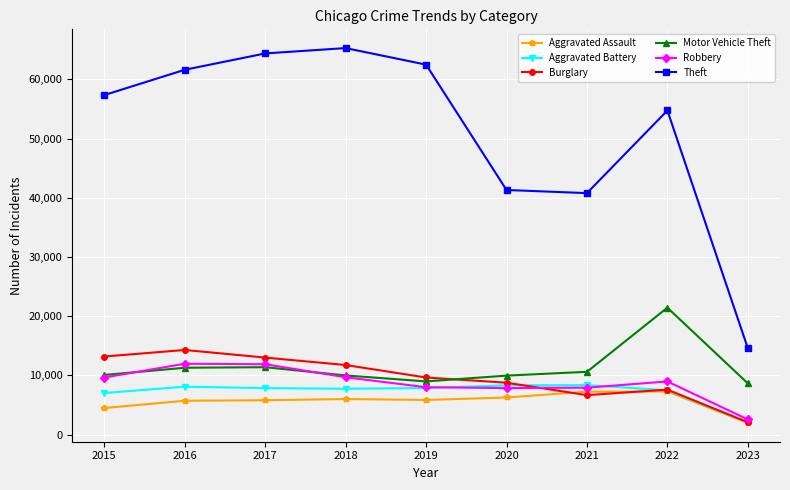

True or false: Theft has a value of 62488 at 2019.

True